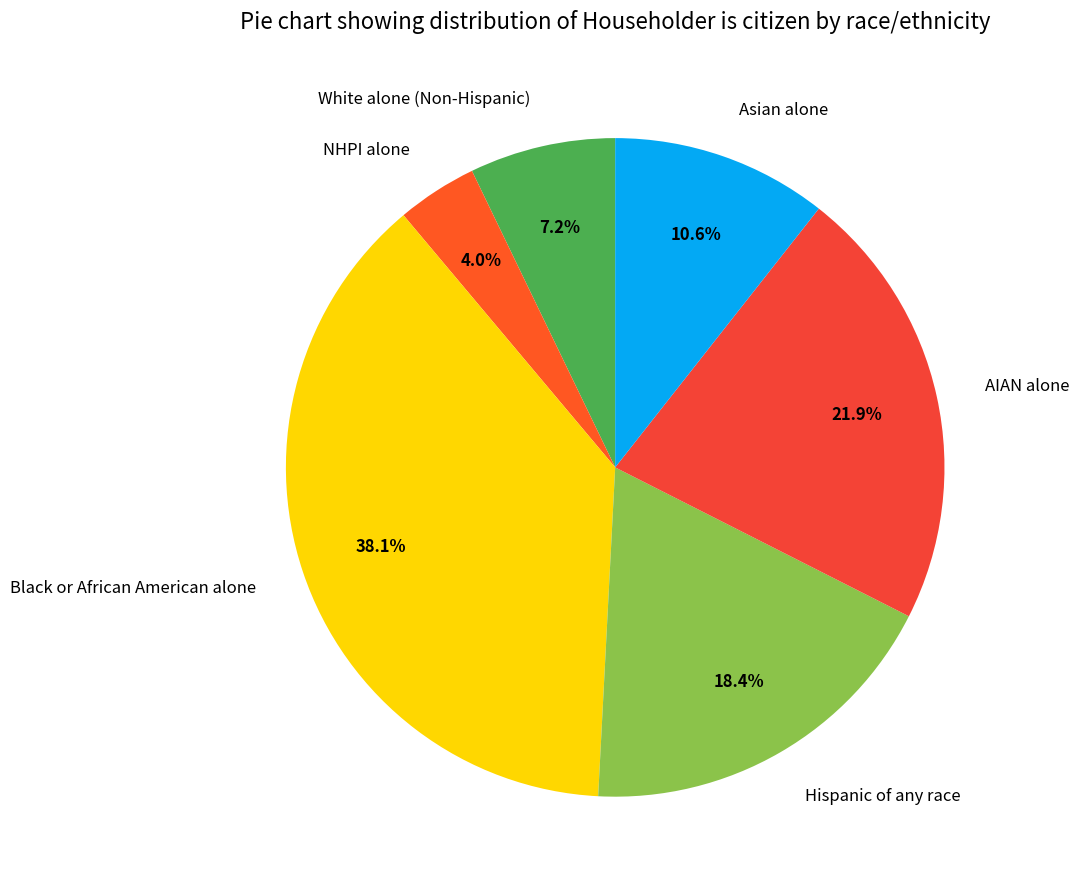

Count the number of slices in the pie.

6